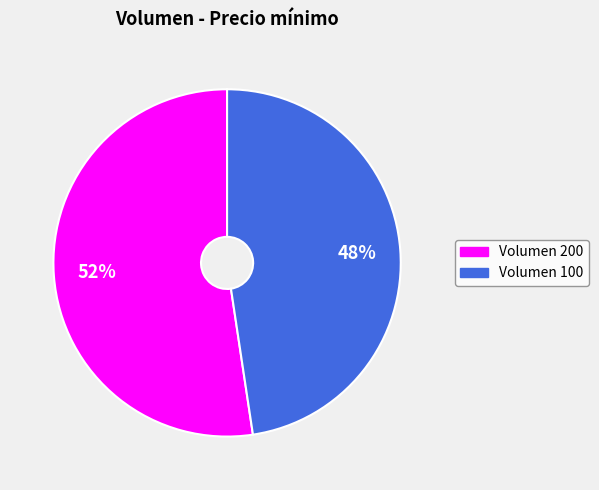

Does any single category account for the majority?

Yes